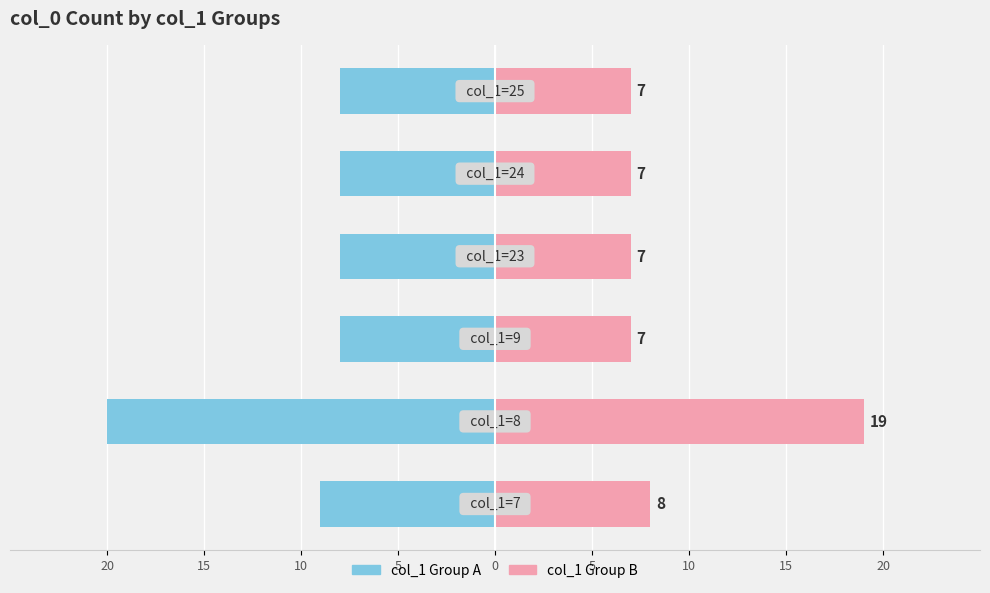

At 0, list the series in order from smallest to largest.

col_1 Group A, col_1 Group B